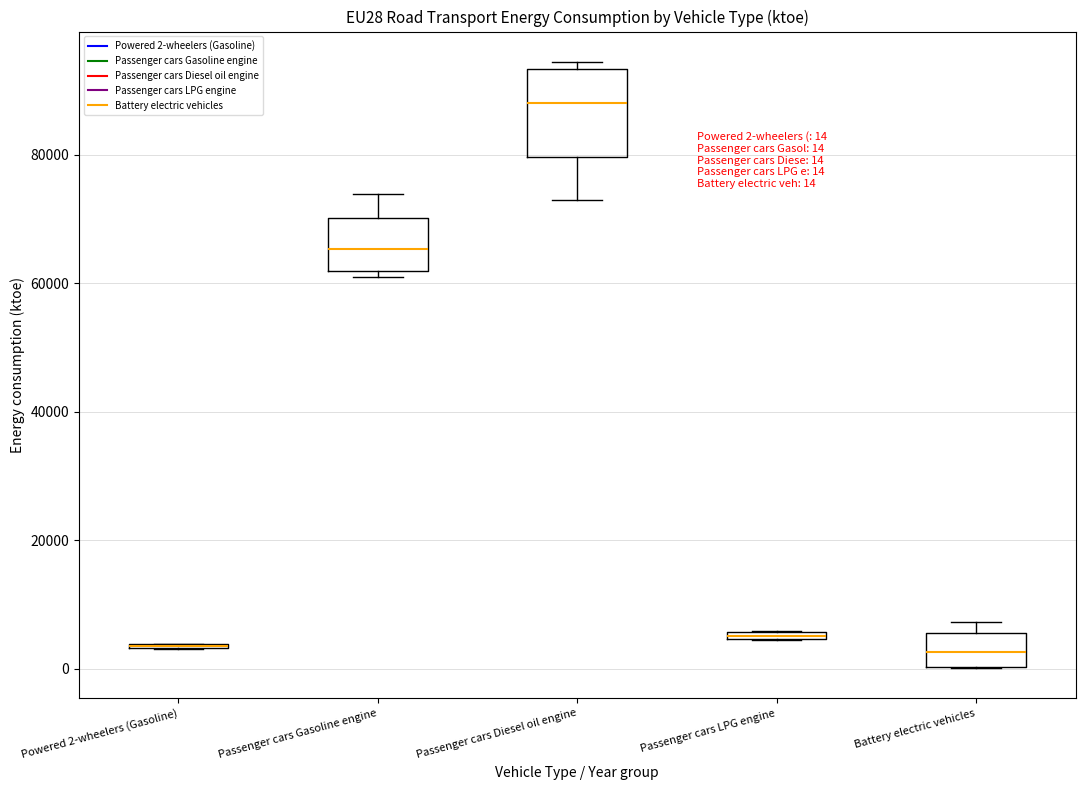

Comparing the boxes themselves (not the whiskers), which one is the tallest?

Passenger cars Diesel oil engine